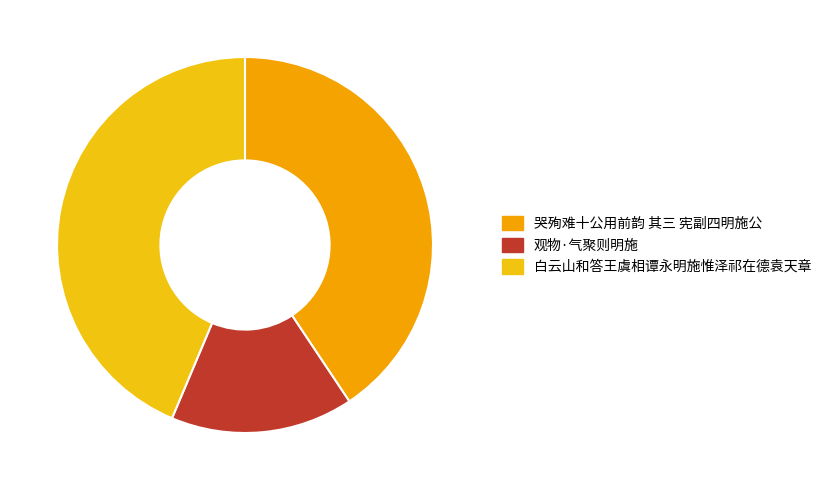

To the nearest percent, what percentage of the pie is 观物·气聚则明施?

16%